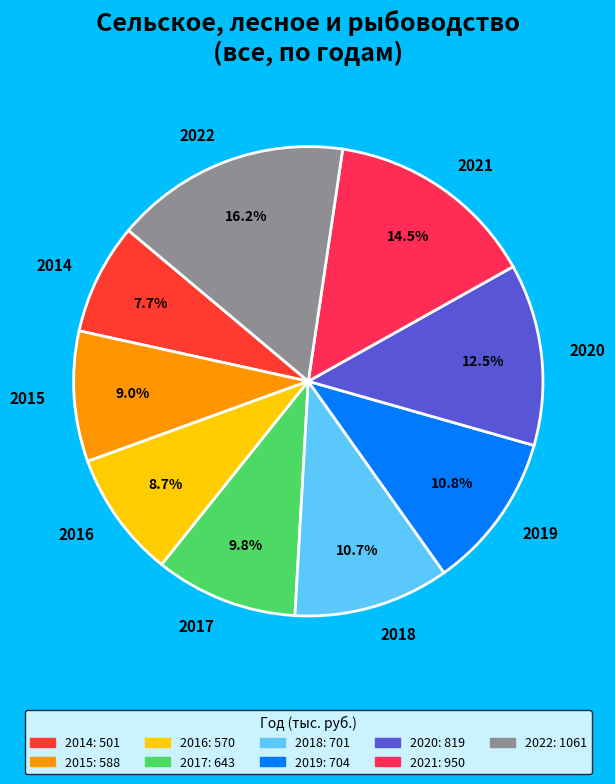

Does any single category account for the majority?

No